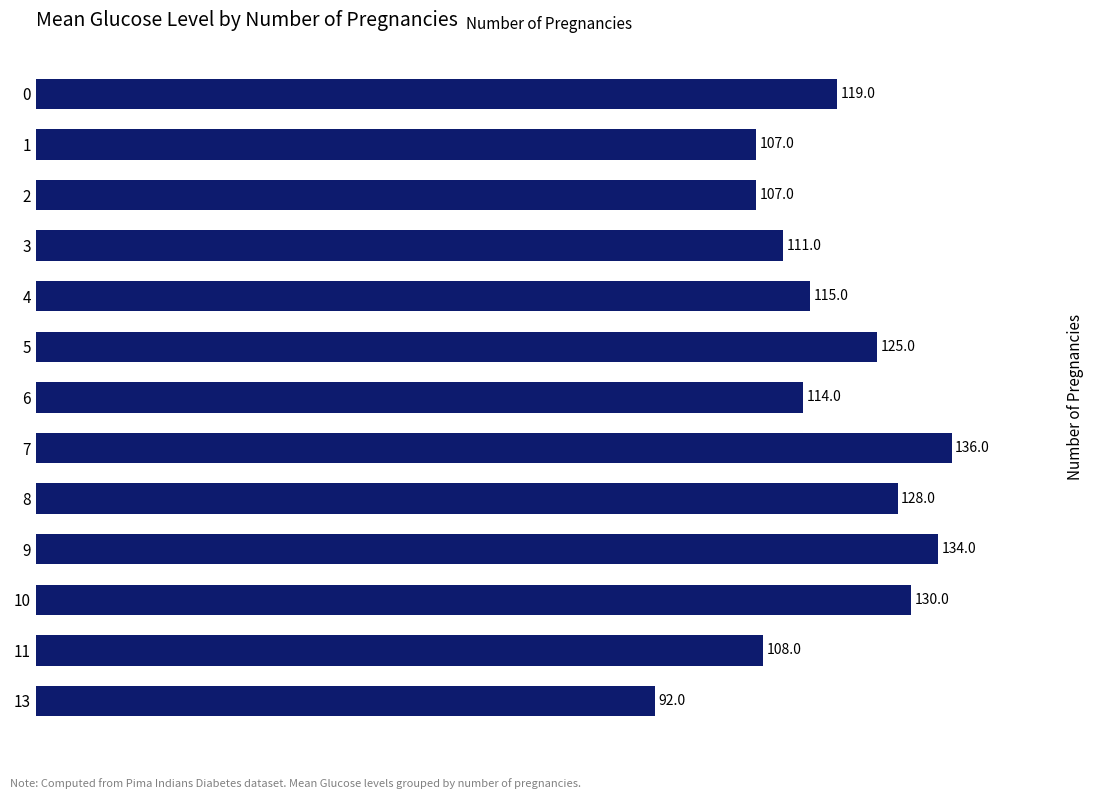

Does the chart contain stacked bars?

No